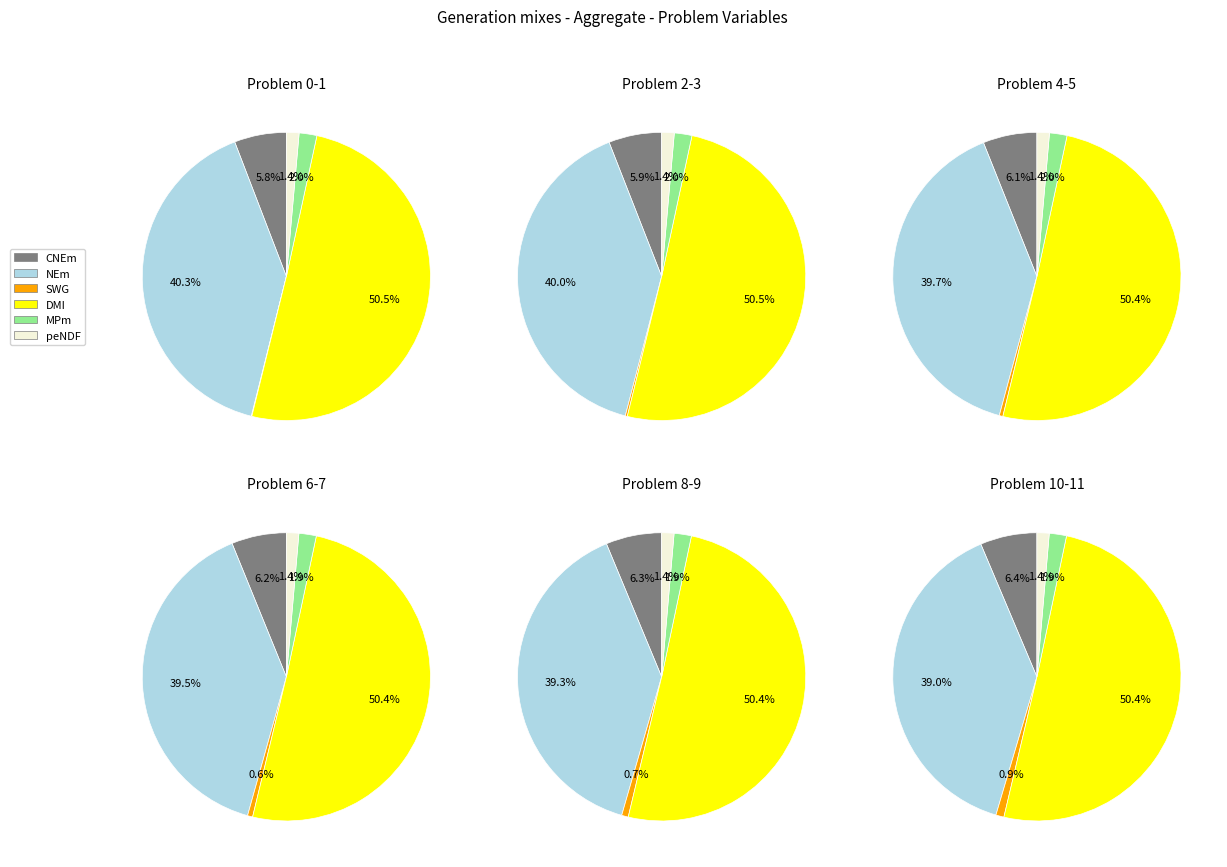

Do 0 and 8 together represent more than half of the pie?

No